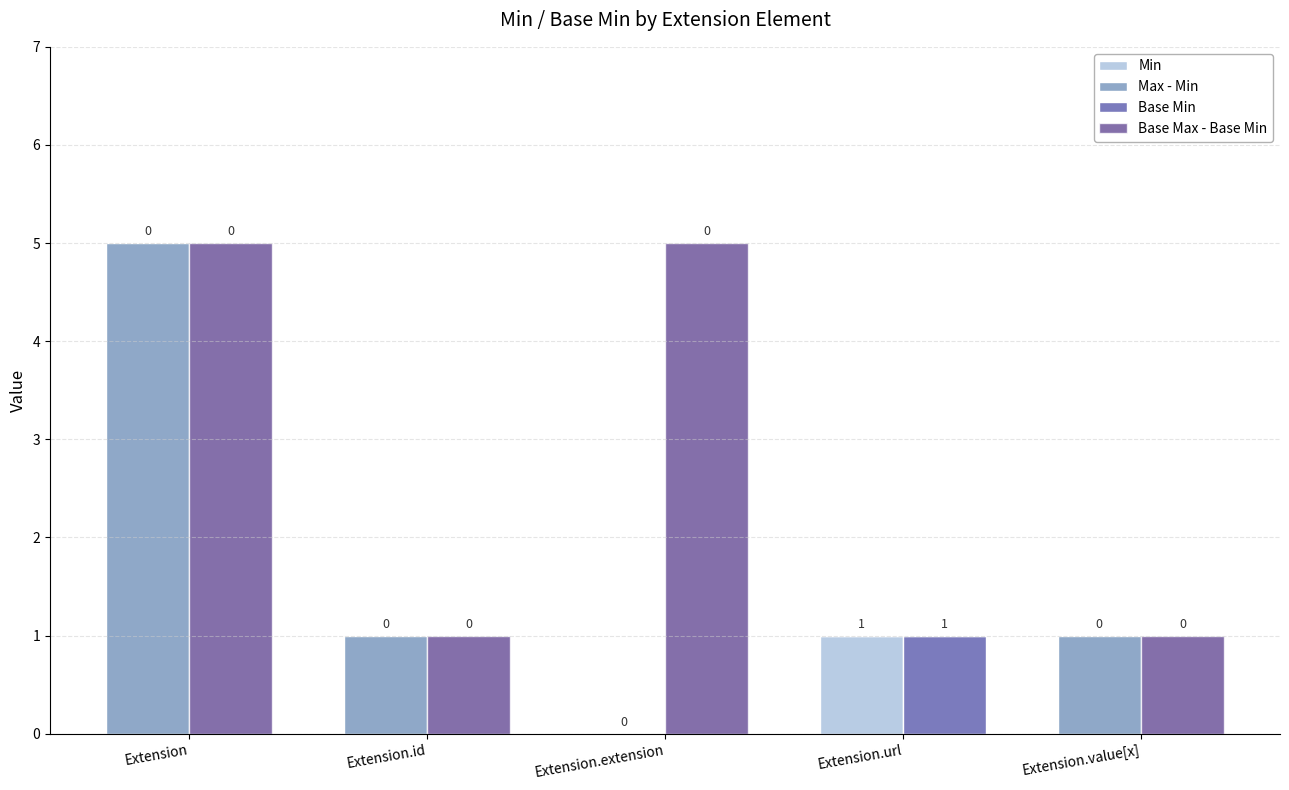

Which series has the largest total across all categories?

Base Max - Base Min